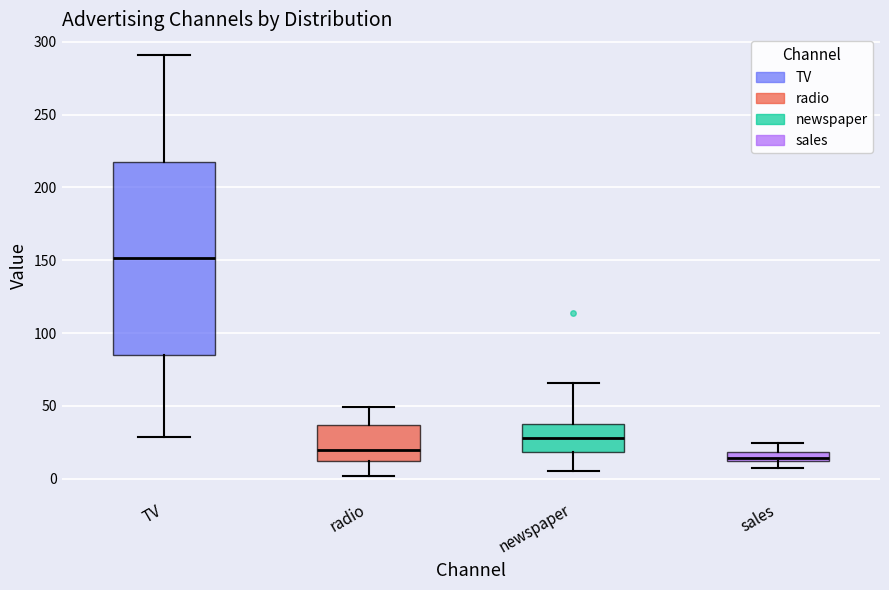

Where is the lower edge of the box for TV on the y-axis? The values are not printed on the chart, so give them approximately, as read against the axis.

85